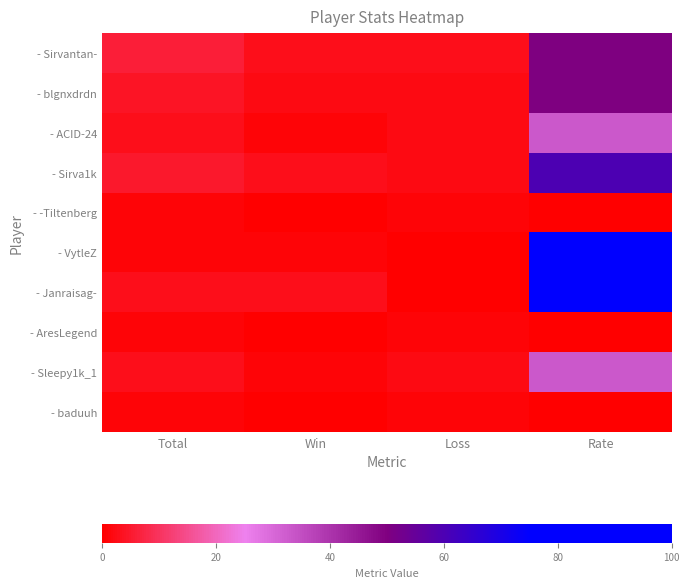

Rank the series by their maximum value, from highest to lowest.

- VytleZ, - Janraisag-, - Sirva1k, - Sirvantan-, - blgnxdrdn, - ACID-24, - Sleepy1k_1, - -Tiltenberg, - AresLegend, - baduuh